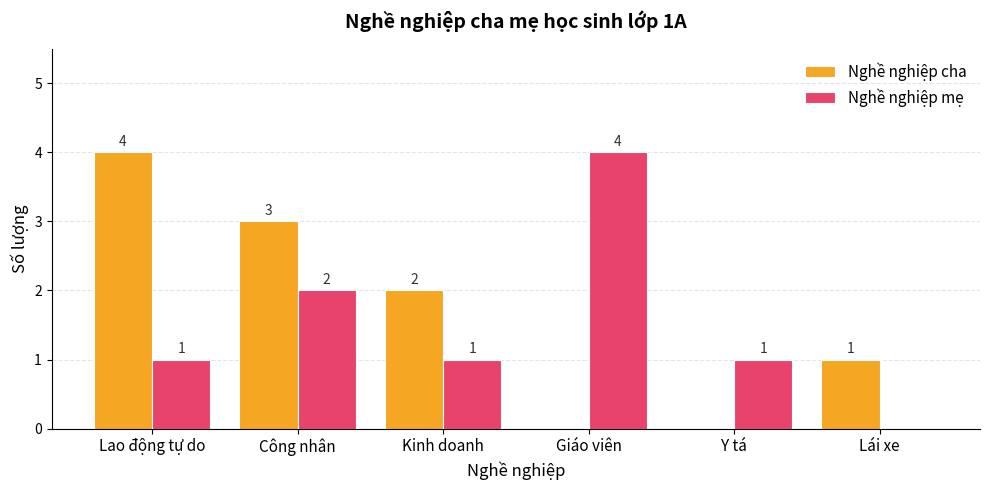

What is the sum of the Nghề nghiệp mẹ values at Công nhân and Lao động tự do?

3